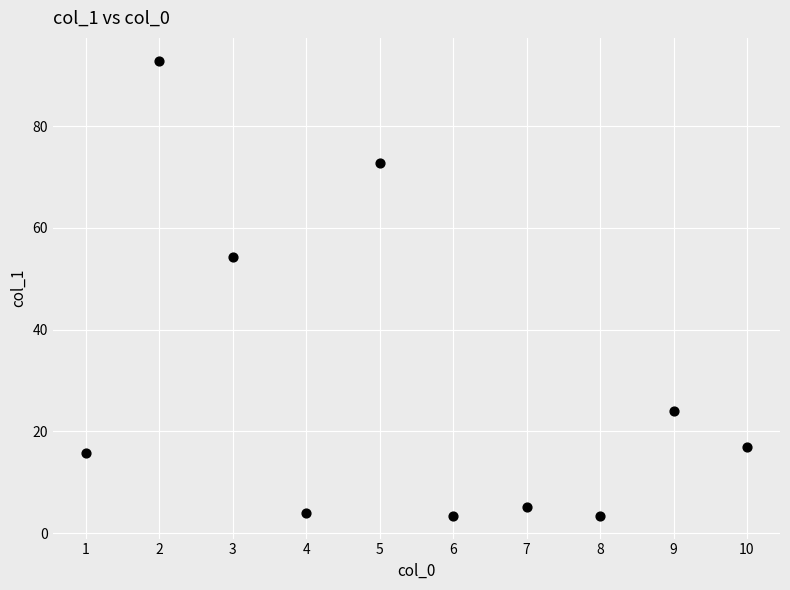

What Y value in the scatter plot is closest to 48?

54.2